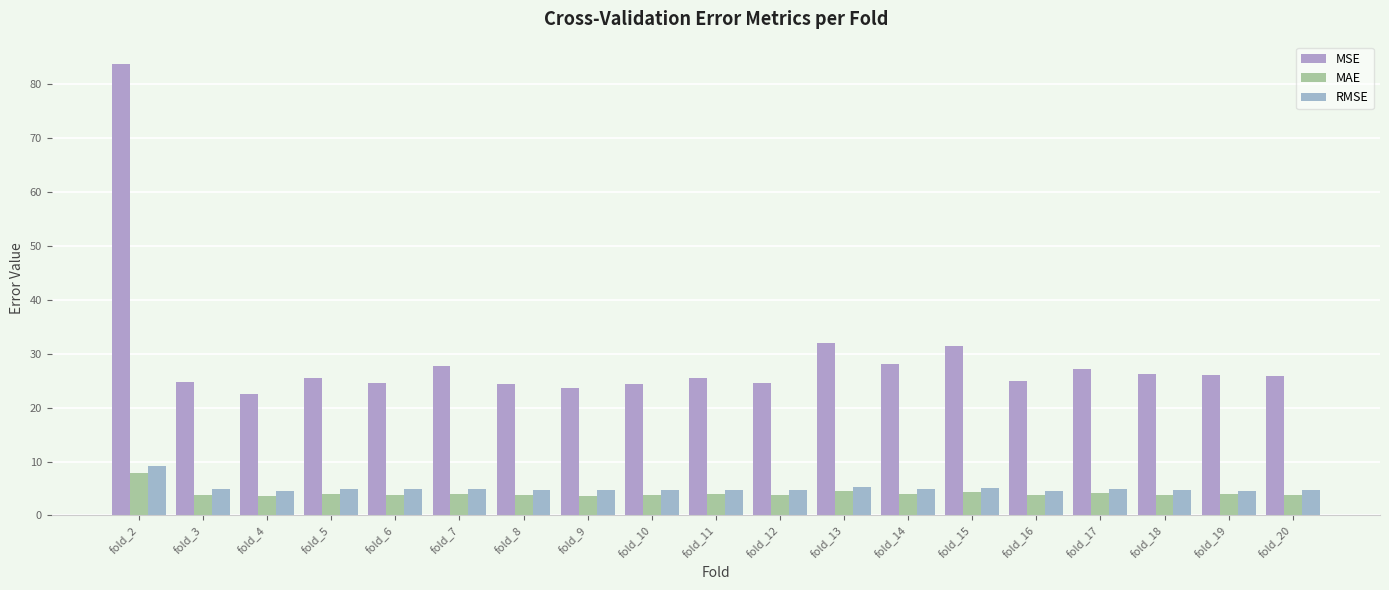

How many bars are there in each group?

3